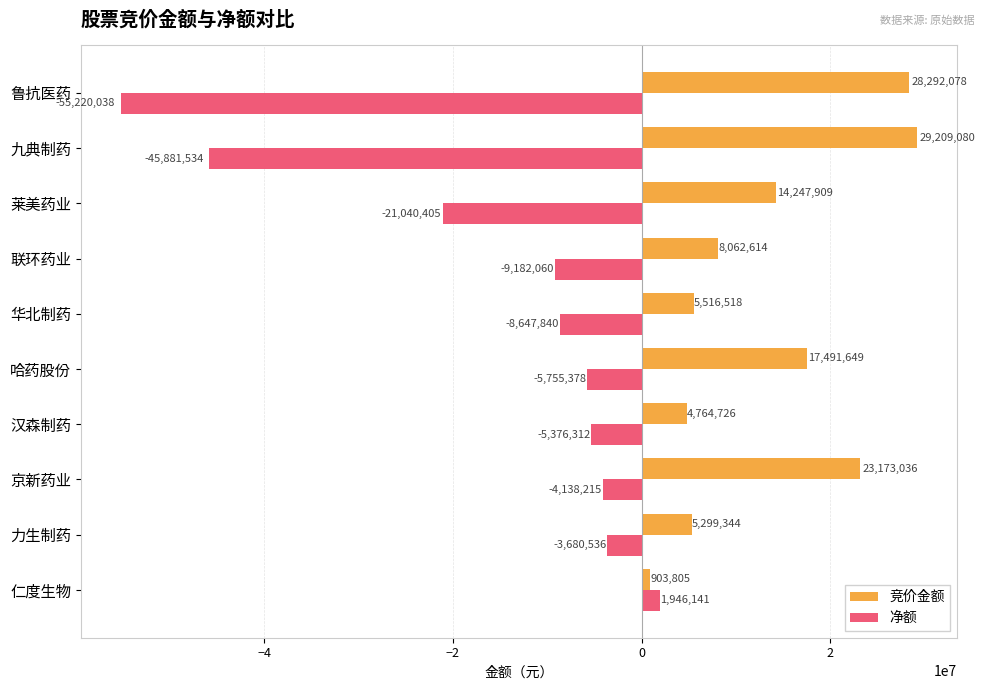

List the series in order of their peak value, lowest first.

净额, 竞价金额